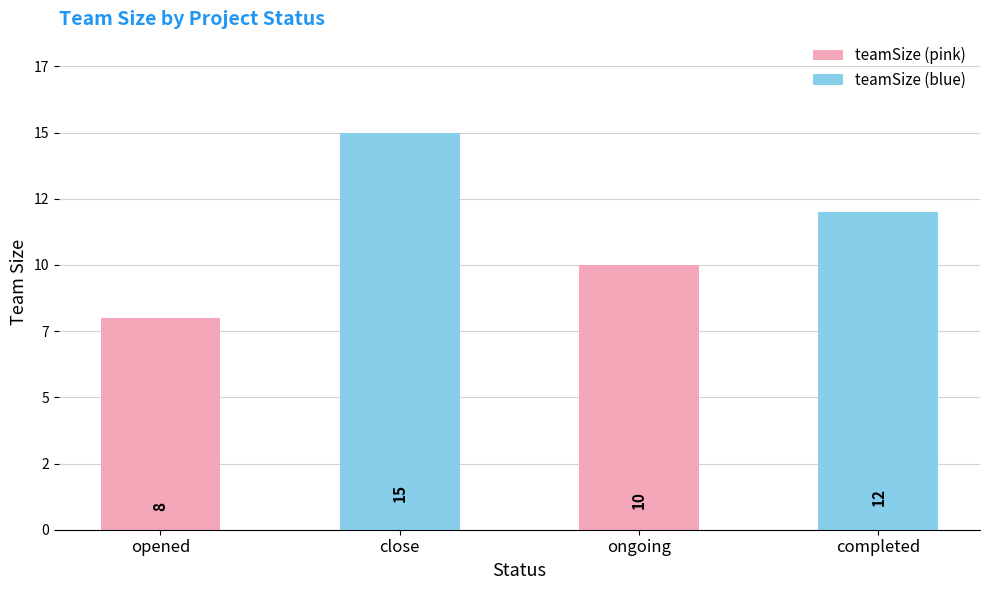

At which label does the data first exceed 12?

close